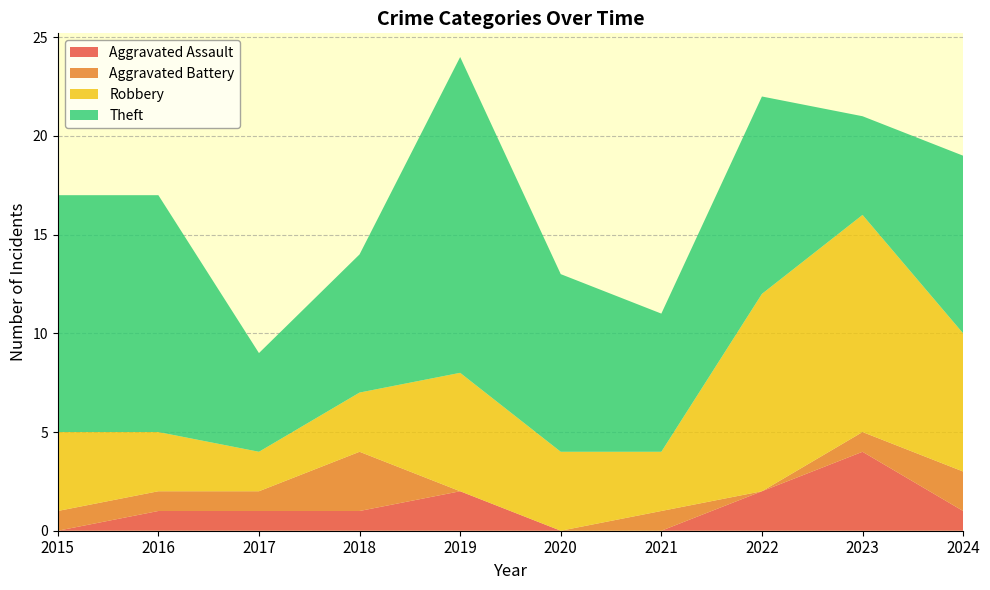

Reading right to left, transcribe all the data shown in this chart.

Aggravated Assault: 1	4	2	0	0	2	1	1	1	0
Aggravated Battery: 2	1	0	1	0	0	3	1	1	1
Robbery: 7	11	10	3	4	6	3	2	3	4
Theft: 9	5	10	7	9	16	7	5	12	12